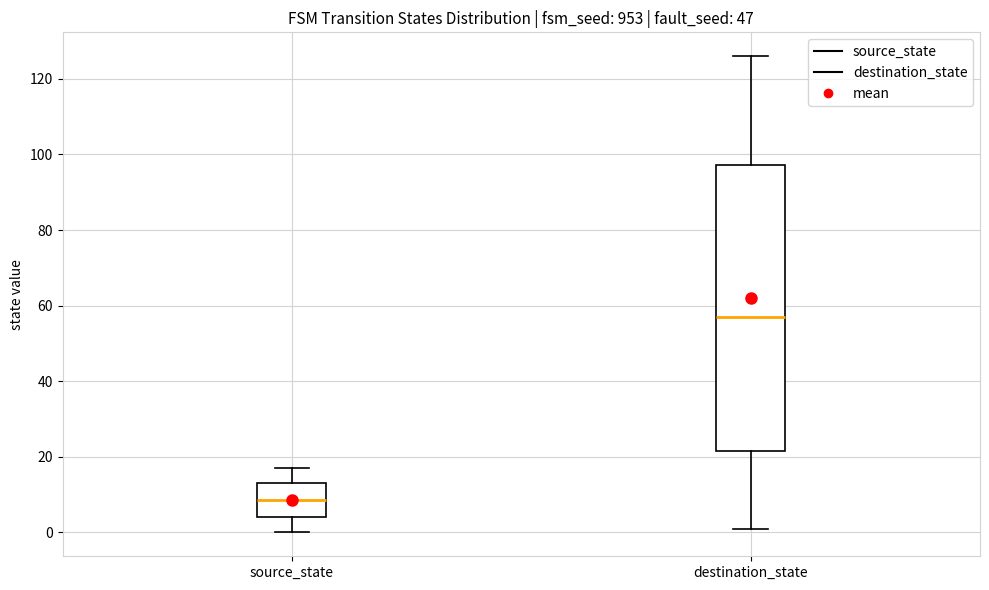

Reading left to right, transcribe this box plot: for each box, give where its median line is, the range the box spans, and where its two whiskers end, as read against the y-axis. The values are not printed on the chart, so give them approximately, as read against the axis.

source_state: median 8, box 4 to 14, whiskers 0 to 18
destination_state: median 58, box 22 to 98, whiskers 2 to 126